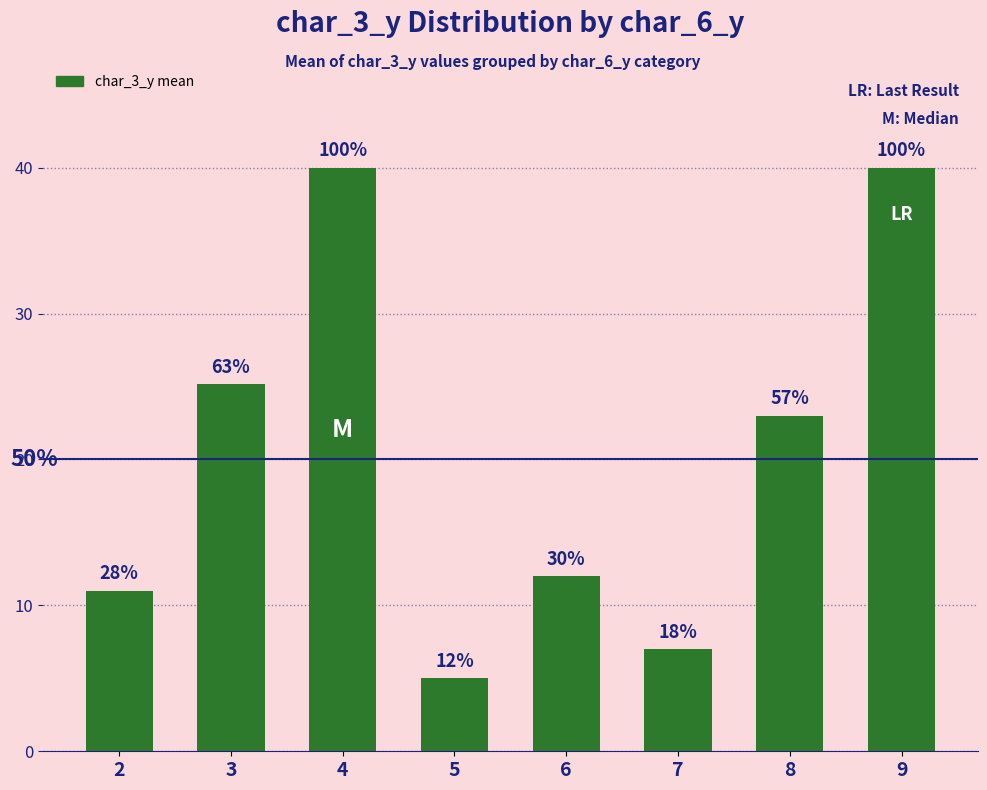

Approximately how many times larger is the value at 2 compared to 4?

0.3